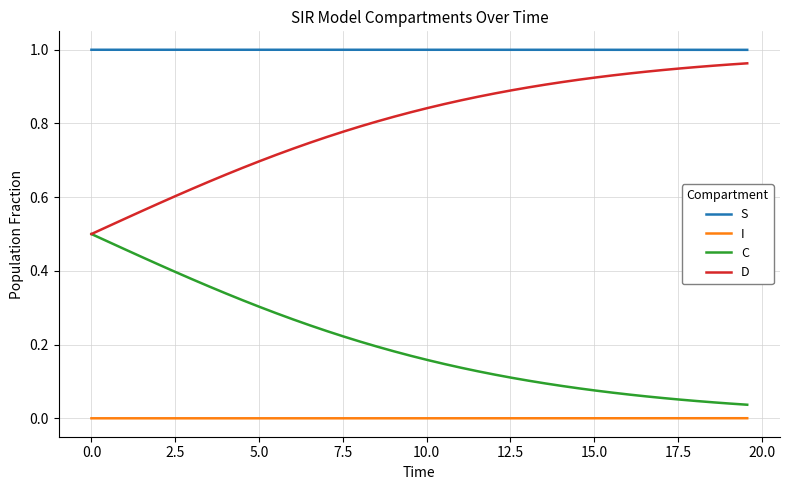

List the series in order of their overall mean, highest first.

S, D, C, I